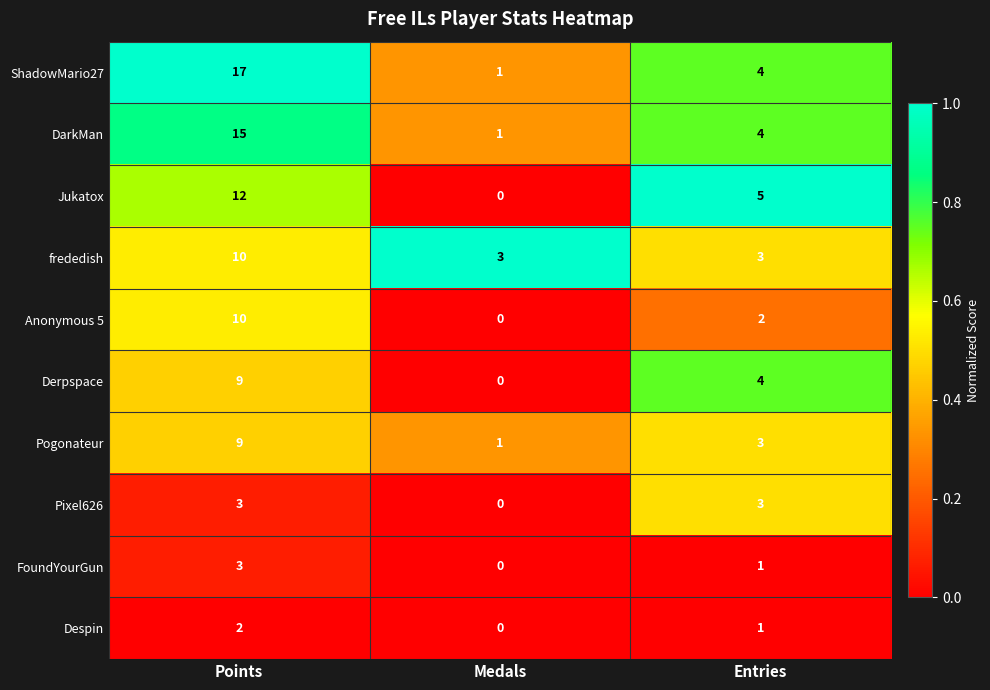

True or false: FoundYourGun has a value of 0 at Medals.

True